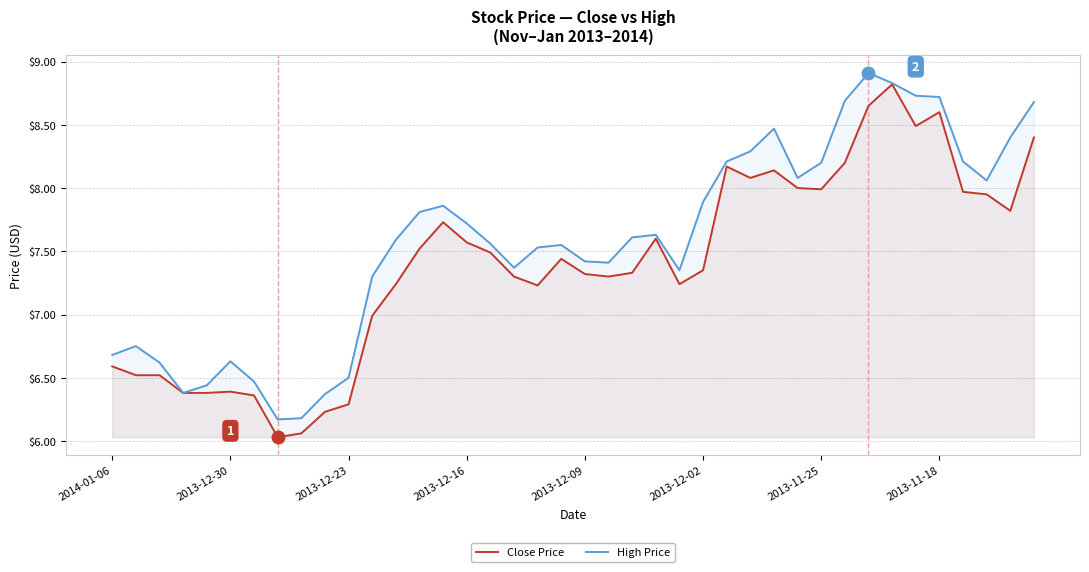

What is the sum of the Close Price values at 2013-11-25 and 2013-12-09?

15.3